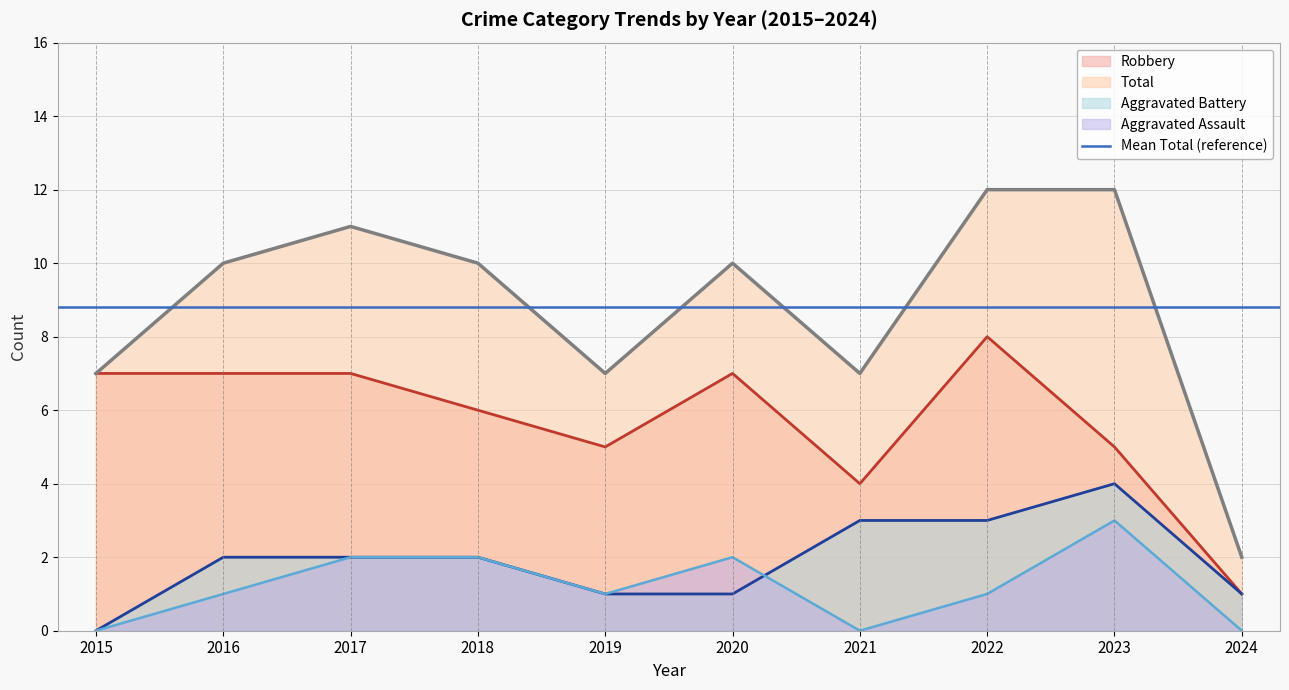

The Robbery series shows 2 at 2015. True or false?

False